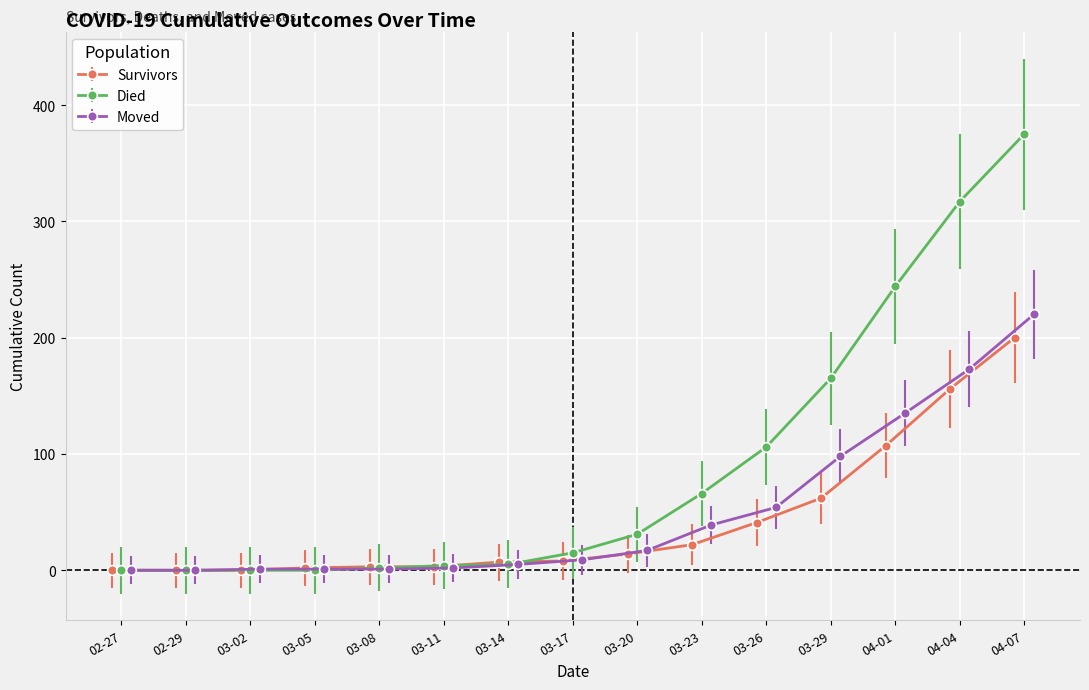

True or false: survivors has a value of 3 at 2020-03-11.

True